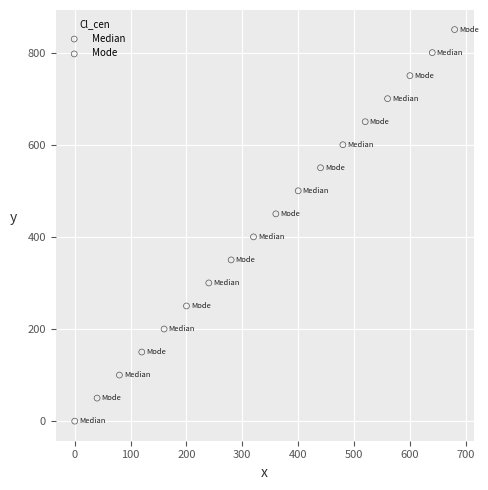

What are all the series names shown in the legend?

Median, Mode